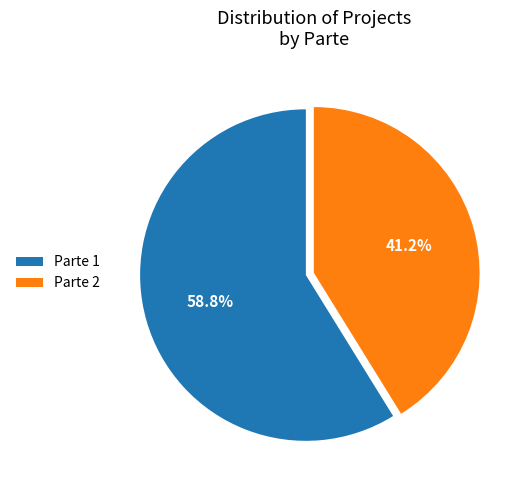

What percentage is the Parte 2 slice, to the nearest percent?

41%